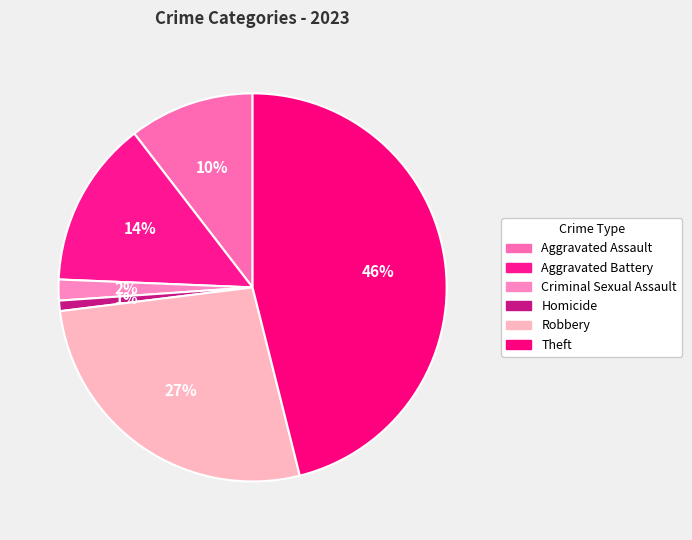

Is it true that Robbery is 27% of the pie?

True